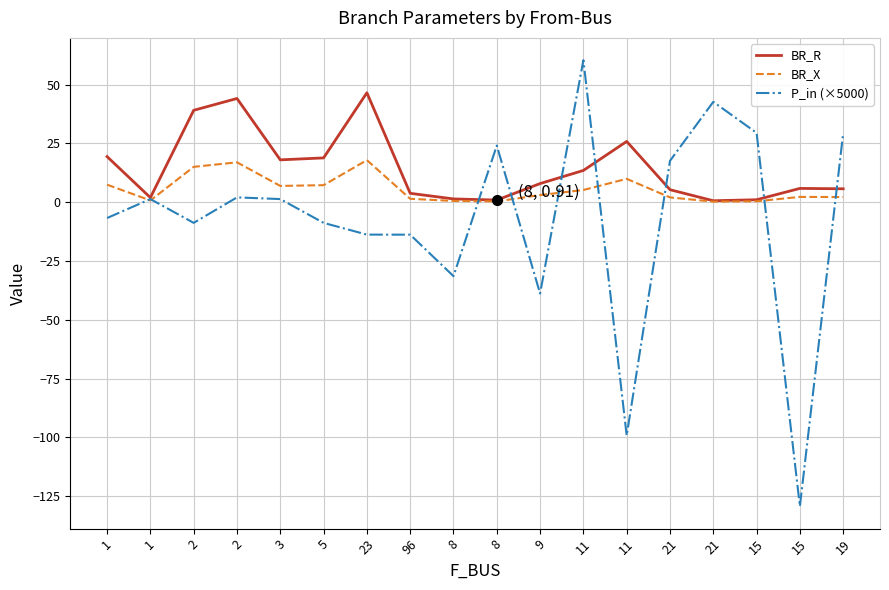

What is the total value across all series at 11?

79.1